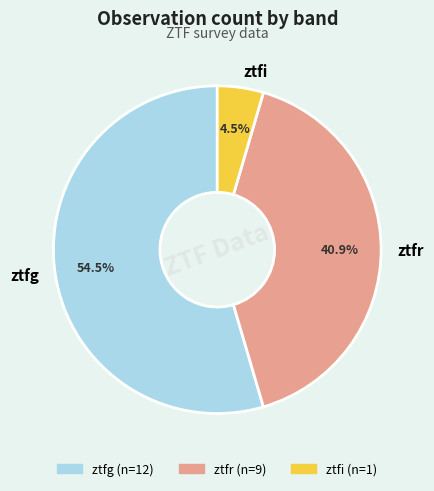

How many slices are in this pie chart?

3